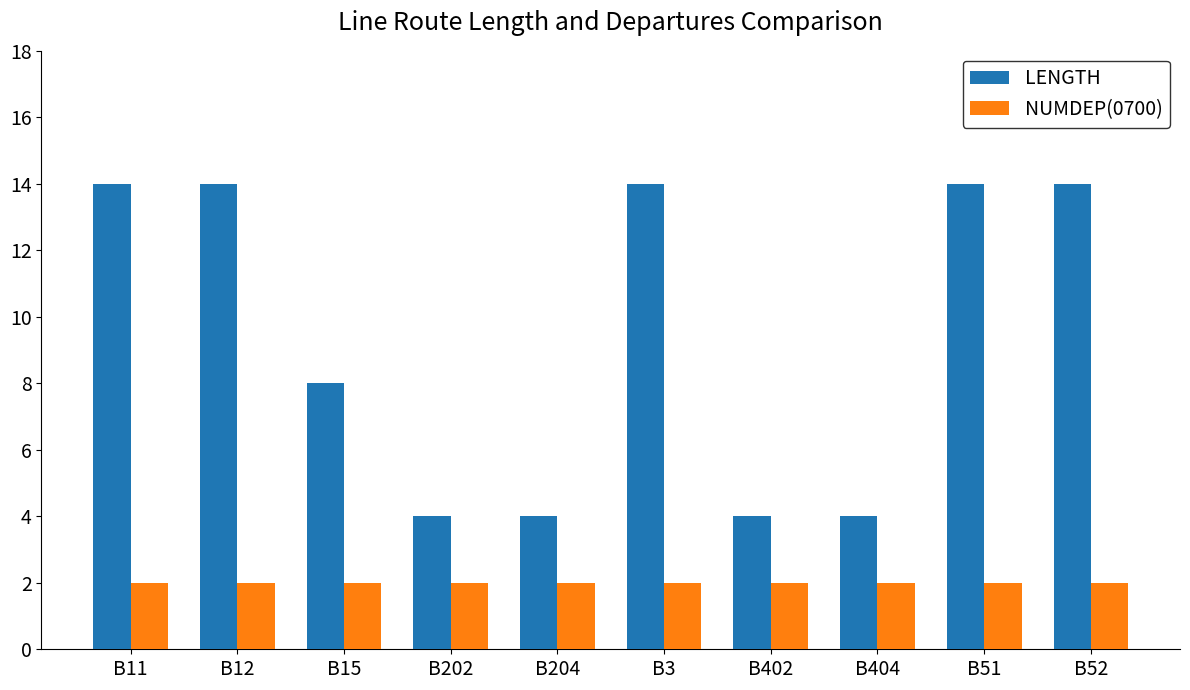

What is the highest value of the LENGTH series?

14